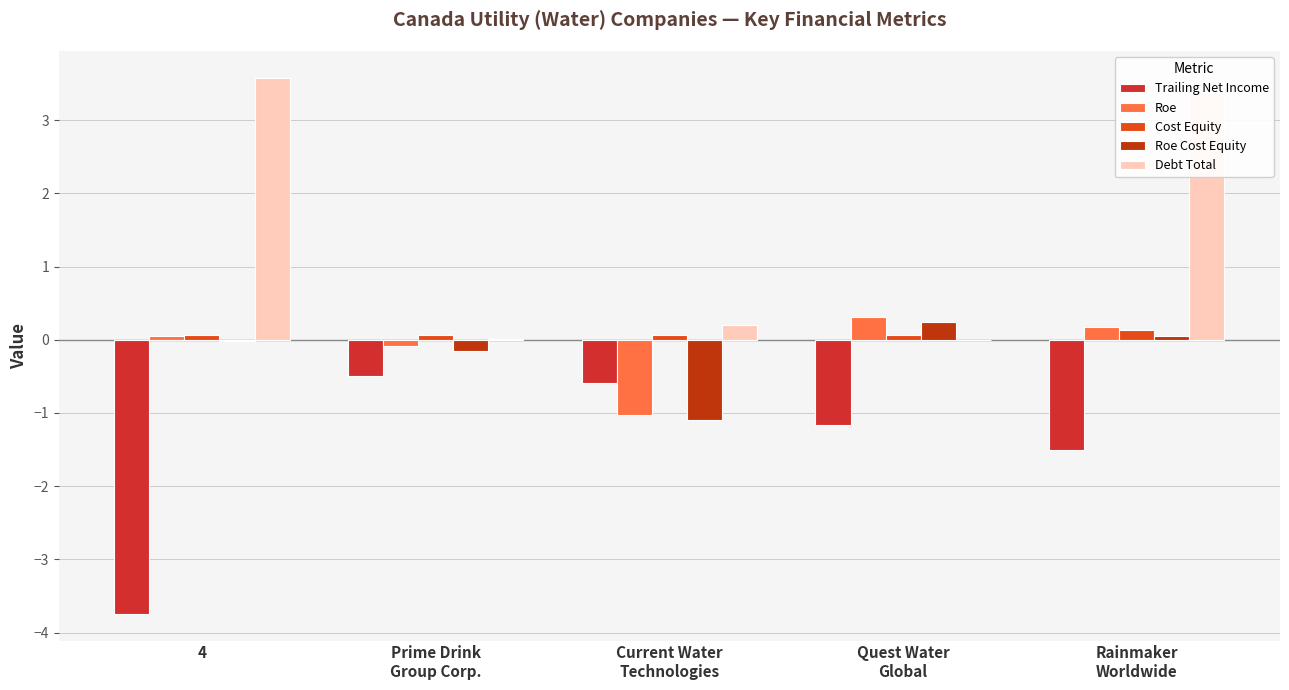

Does the chart contain stacked bars?

No